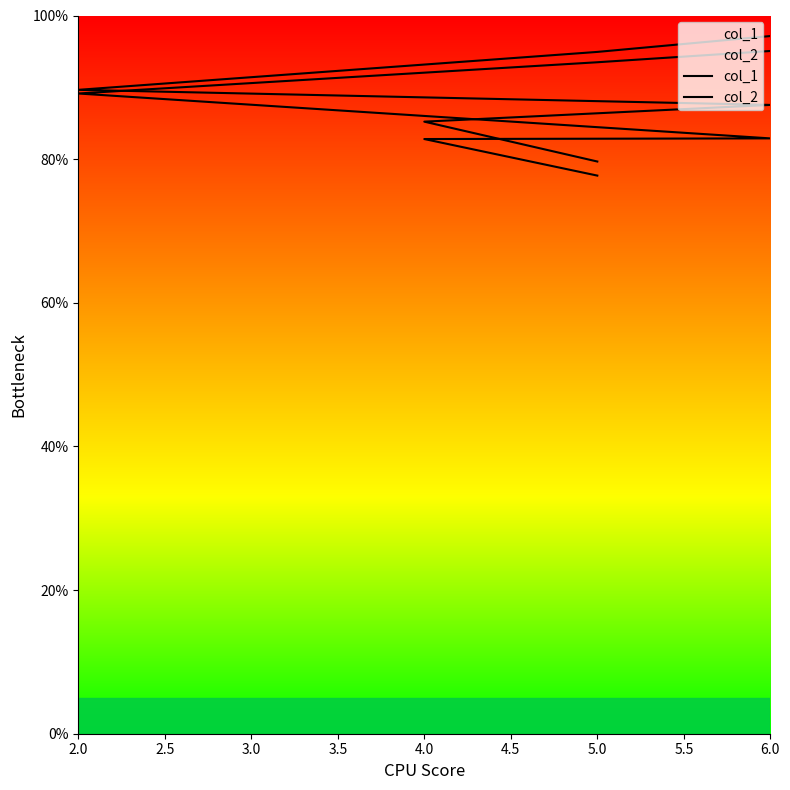

The value of col_1 at 6.0 is 116.1. True or false?

False